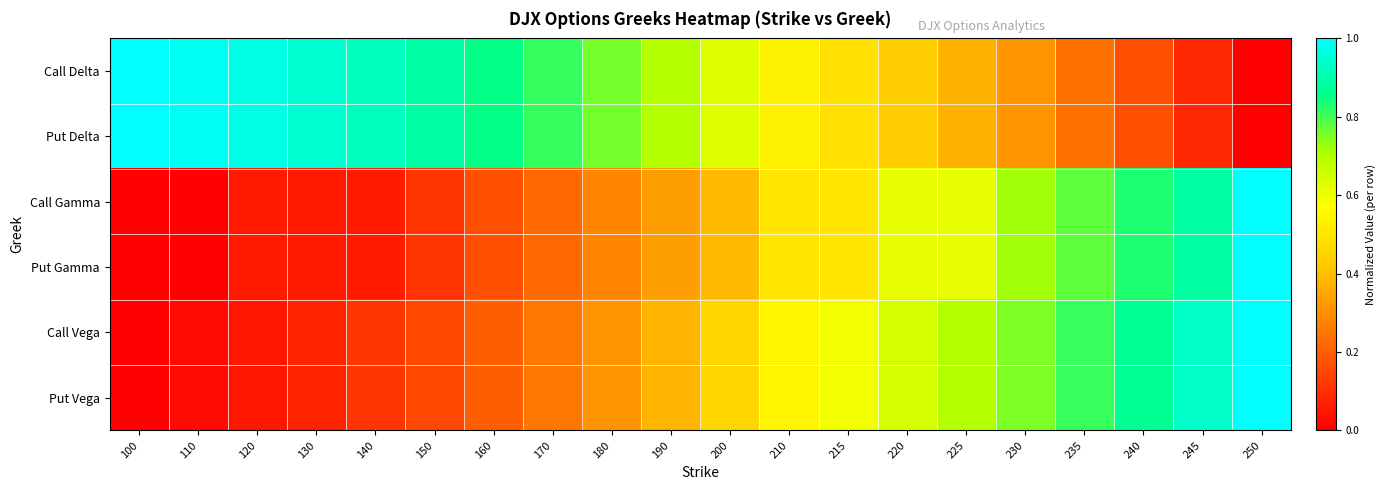

List the series in order of their peak value, highest first.

Call Delta, Put Delta, Call Gamma, Put Gamma, Call Vega, Put Vega